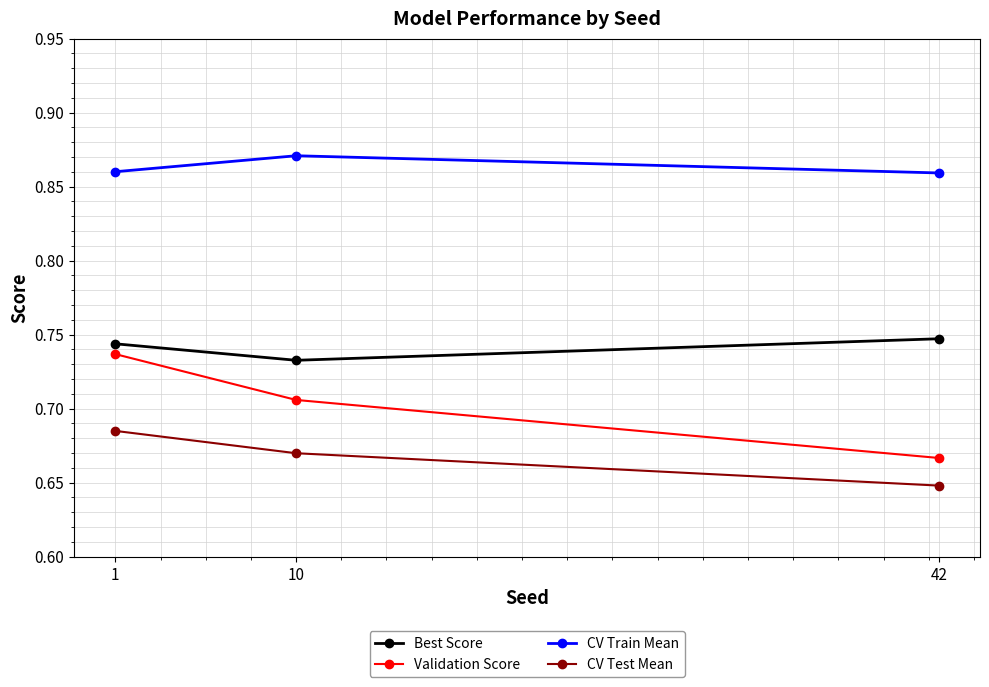

At which label does CV Train Mean reach its peak?

10